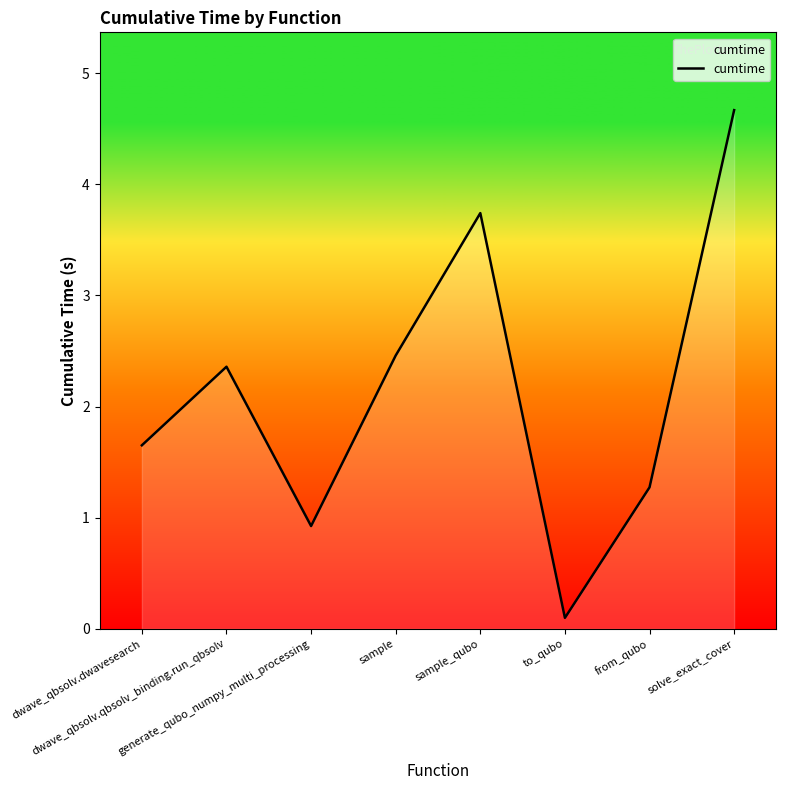

What is the difference between the second highest and minimum values?

3.6